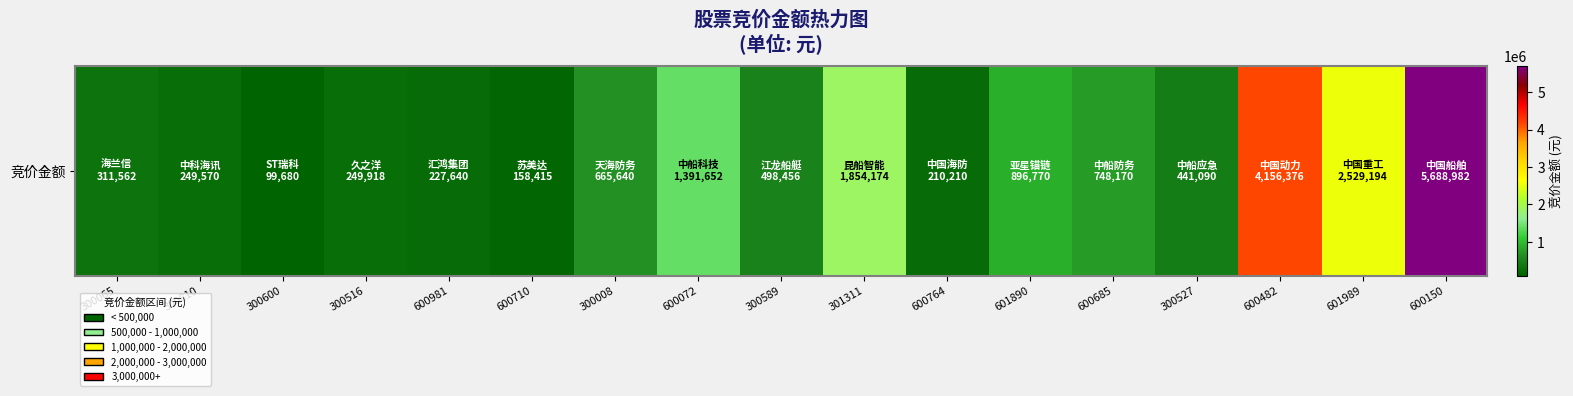

Reading left to right, what are all the values shown in this chart?

311562	249570	99680	249918	227640	158415	665640	1391652	498456	1854174	210210	896770	748170	441090	4156376	2529194	5688982